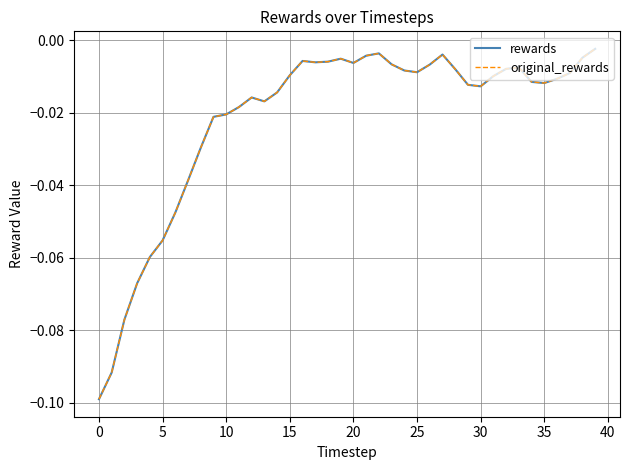

List the series in order of their peak value, lowest first.

rewards, original_rewards